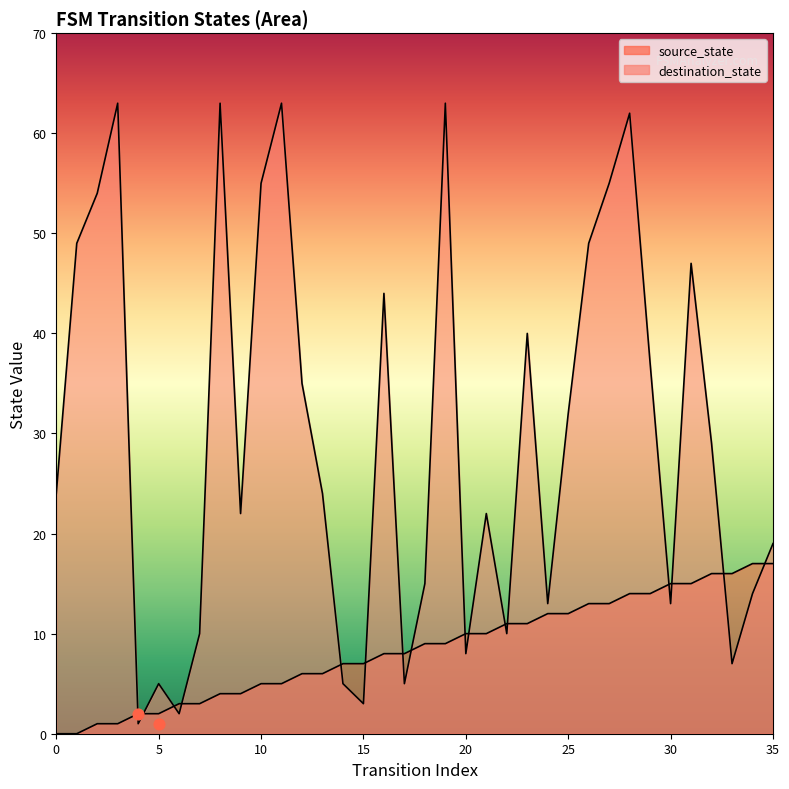

Which series has the largest total across all categories?

destination_state